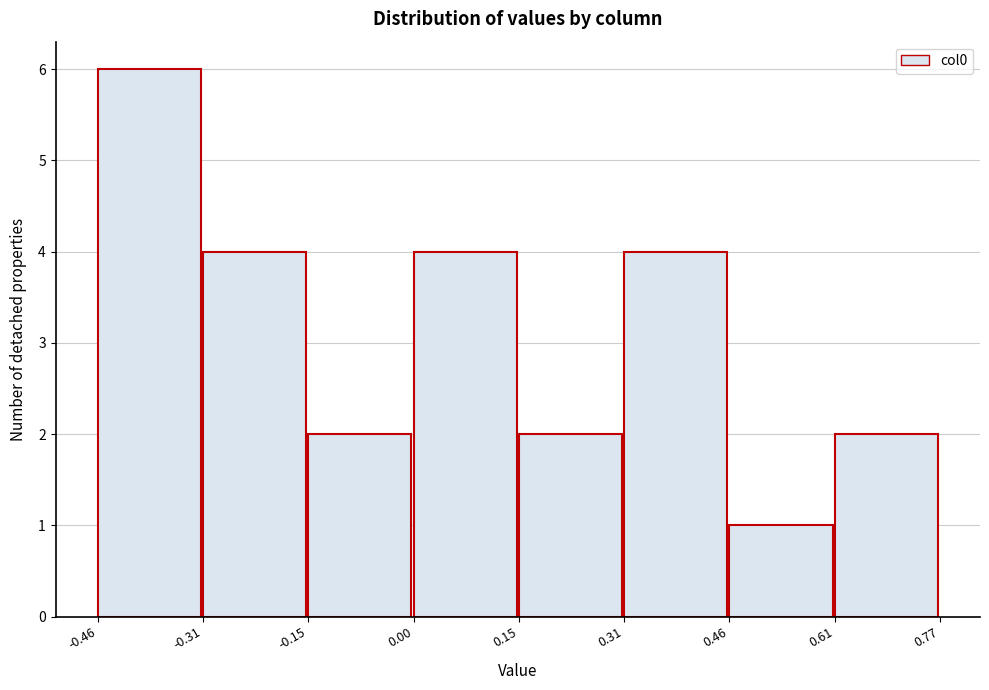

Reading left to right, transcribe this chart: for each bar, give the range it covers on the x-axis and its height. The values are not printed on the chart, so give them approximately, as read against the axis.

-0.46 to -0.31: 6
-0.31 to -0.15: 4
-0.15 to 0.00: 2
0.00 to 0.15: 4
0.15 to 0.31: 2
0.31 to 0.46: 4
0.46 to 0.61: 1
0.61 to 0.77: 2